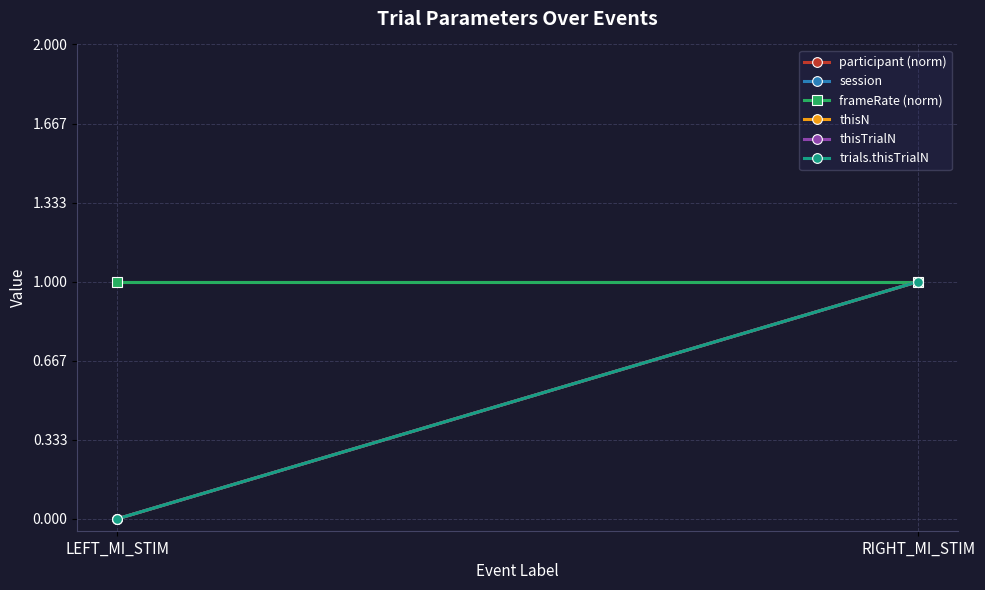

At RIGHT_MI_STIM, list the series in order from largest to smallest.

participant (norm), session, thisN, thisTrialN, trials.thisTrialN, frameRate (norm)